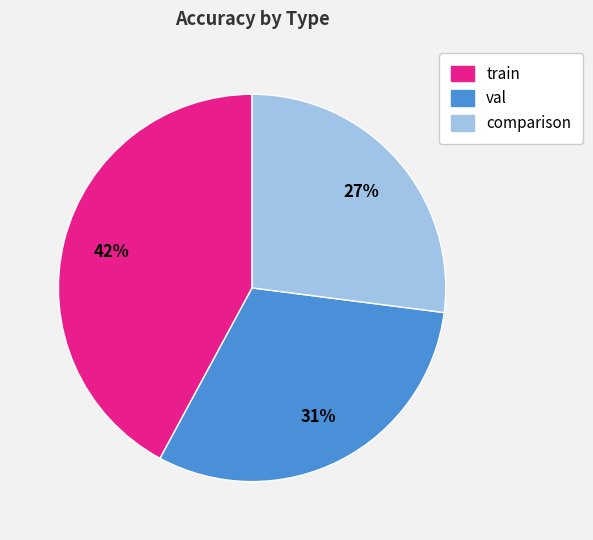

Approximately how many times larger is the value at val compared to train?

0.7